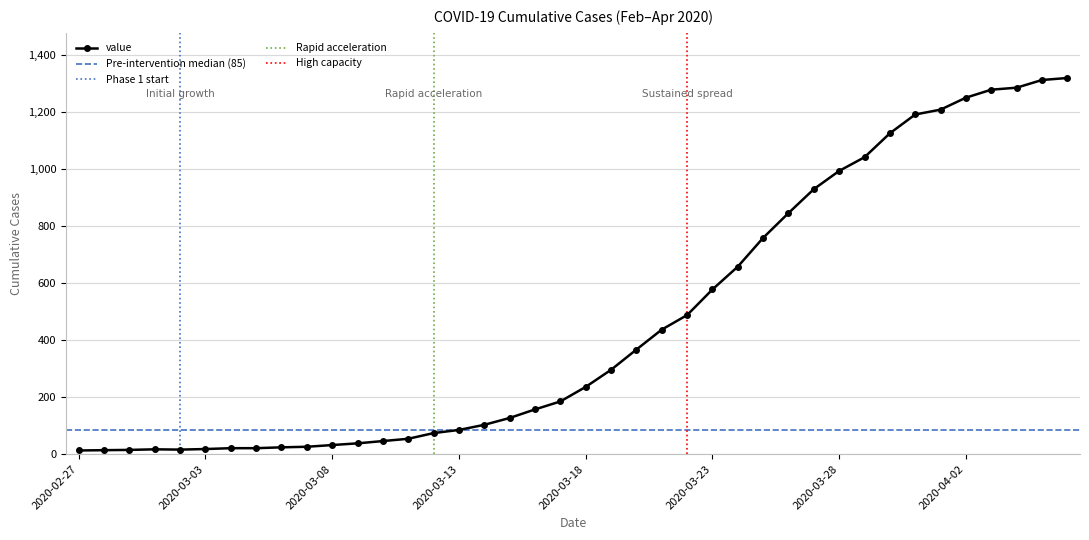

List the labels in order of value, smallest first.

2020-02-27, 2020-02-28, 2020-02-29, 2020-03-02, 2020-03-01, 2020-03-03, 2020-03-04, 2020-03-05, 2020-03-06, 2020-03-07, 2020-03-08, 2020-03-09, 2020-03-10, 2020-03-11, 2020-03-12, 2020-03-13, 2020-03-14, 2020-03-15, 2020-03-16, 2020-03-17, 2020-03-18, 2020-03-19, 2020-03-20, 2020-03-21, 2020-03-22, 2020-03-23, 2020-03-24, 2020-03-25, 2020-03-26, 2020-03-27, 2020-03-28, 2020-03-29, 2020-03-30, 2020-03-31, 2020-04-01, 2020-04-02, 2020-04-03, 2020-04-04, 2020-04-05, 2020-04-06